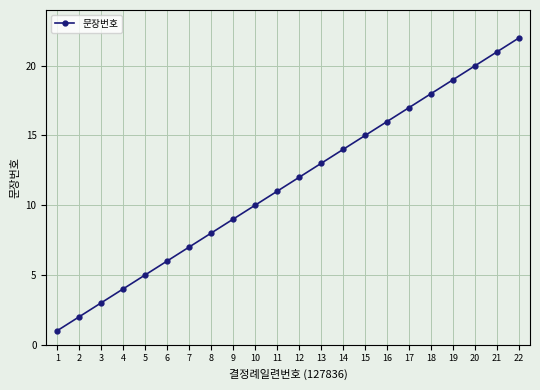

List the labels in order of value, smallest first.

1, 2, 3, 4, 5, 6, 7, 8, 9, 10, 11, 12, 13, 14, 15, 16, 17, 18, 19, 20, 21, 22